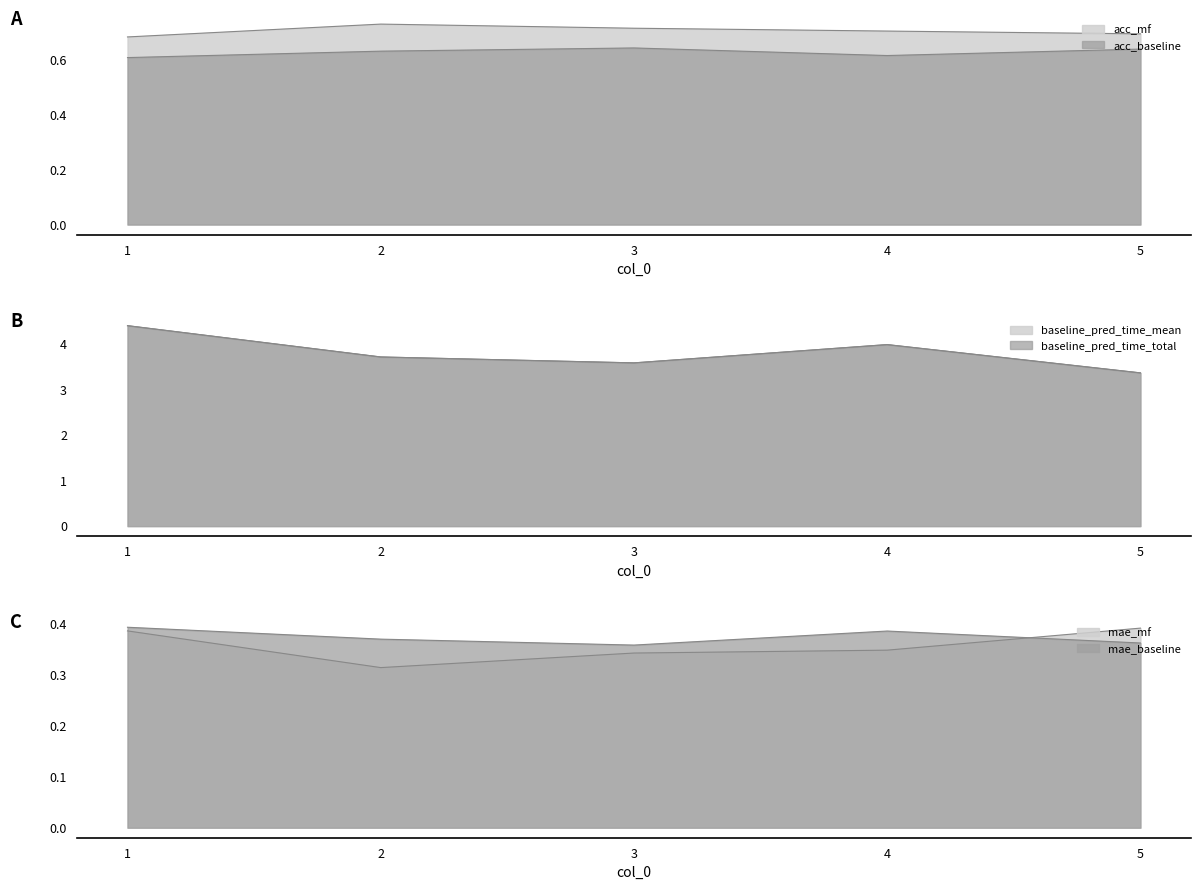

Reading left to right, what are all the values shown in this chart?

acc_baseline: 0.6	0.6	0.6	0.6	0.6
acc_mf: 0.7	0.7	0.7	0.7	0.7
mae_baseline: 0.4	0.4	0.4	0.4	0.4
mae_mf: 0.4	0.3	0.3	0.3	0.4
baseline_pred_time_total: 4.4	3.7	3.6	4.0	3.4
baseline_pred_time_mean: 4.4	3.7	3.6	4.0	3.4